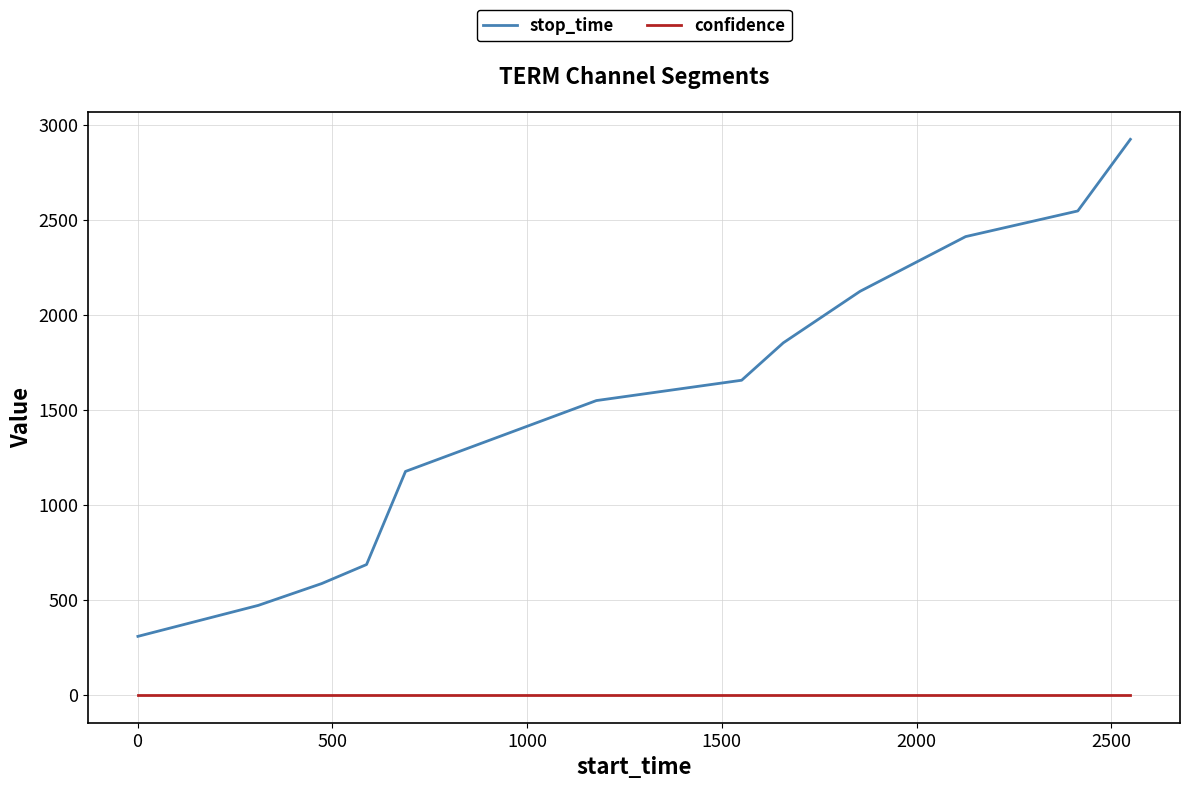

What is the lowest value of the stop_time series?

309.0